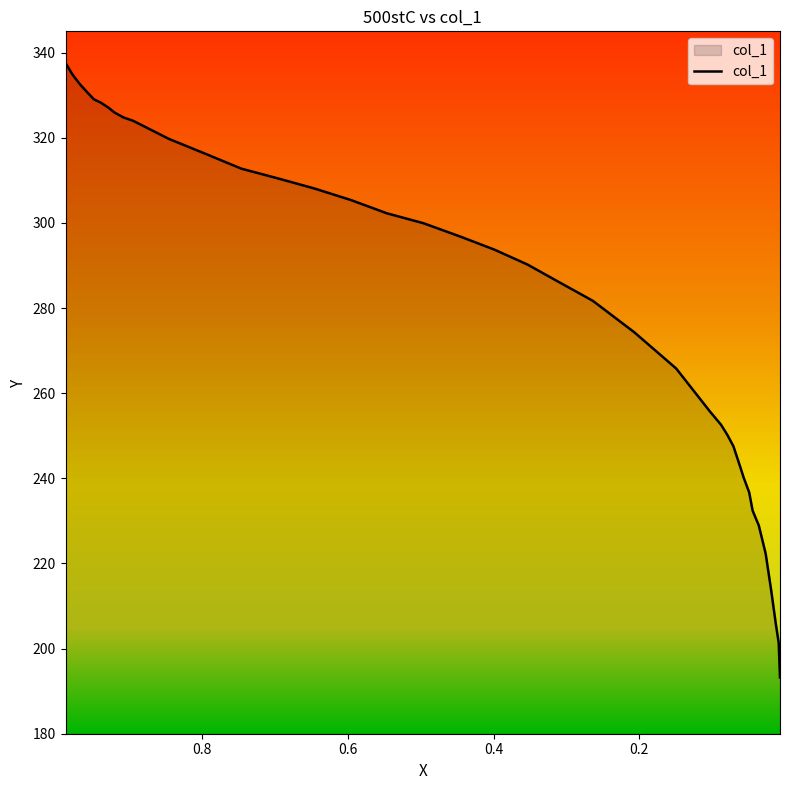

What is the difference between the maximum and second lowest values?

136.2